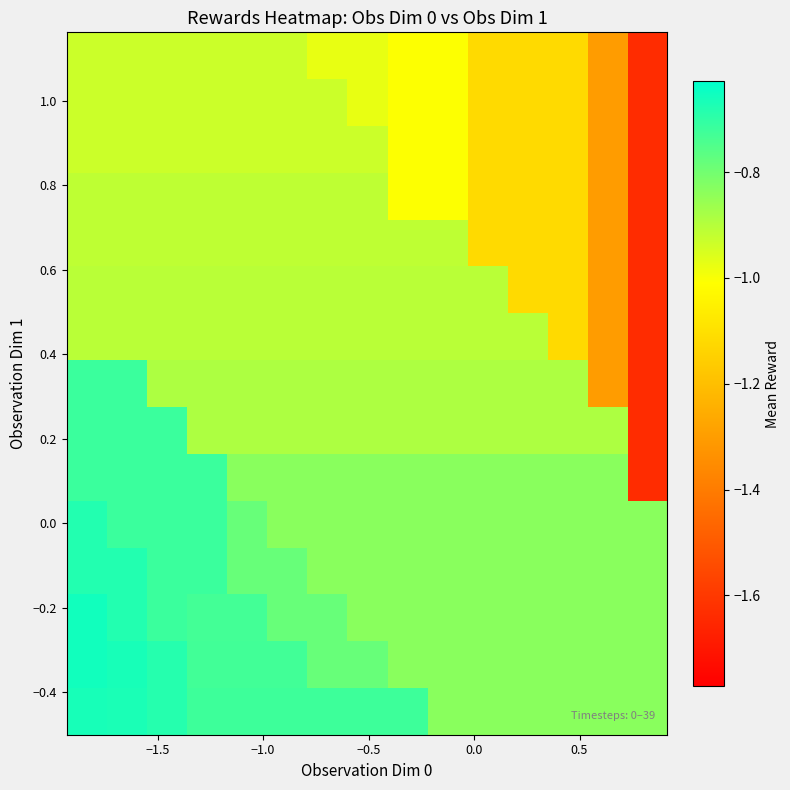

What is the maximum value shown in the chart?

-0.7